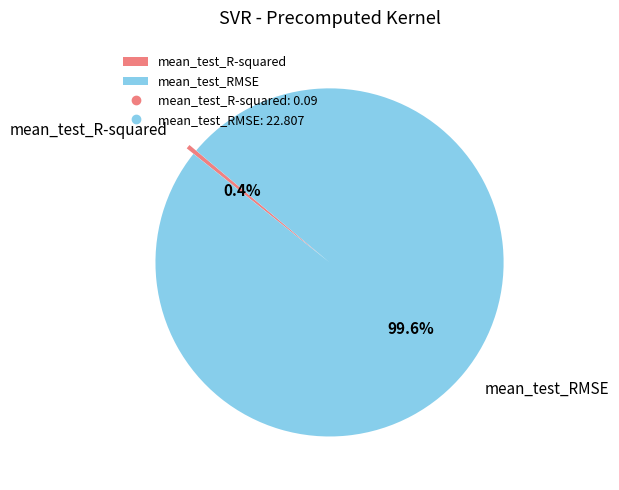

To the nearest percent, what is the average slice percentage?

50%